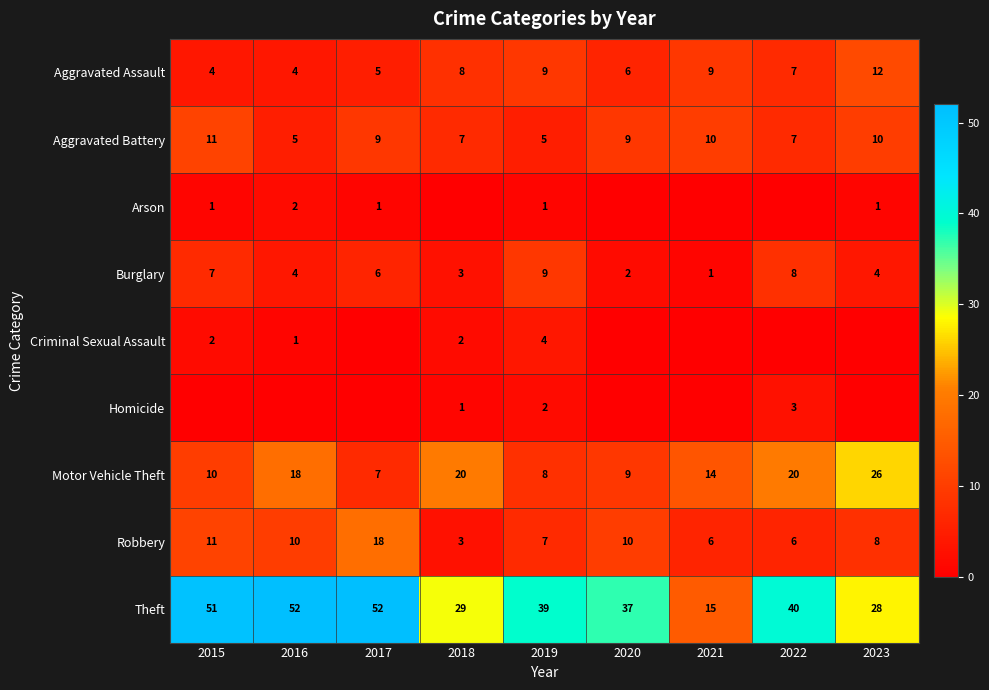

What is the sum of the Arson values at 2016 and 2023?

3